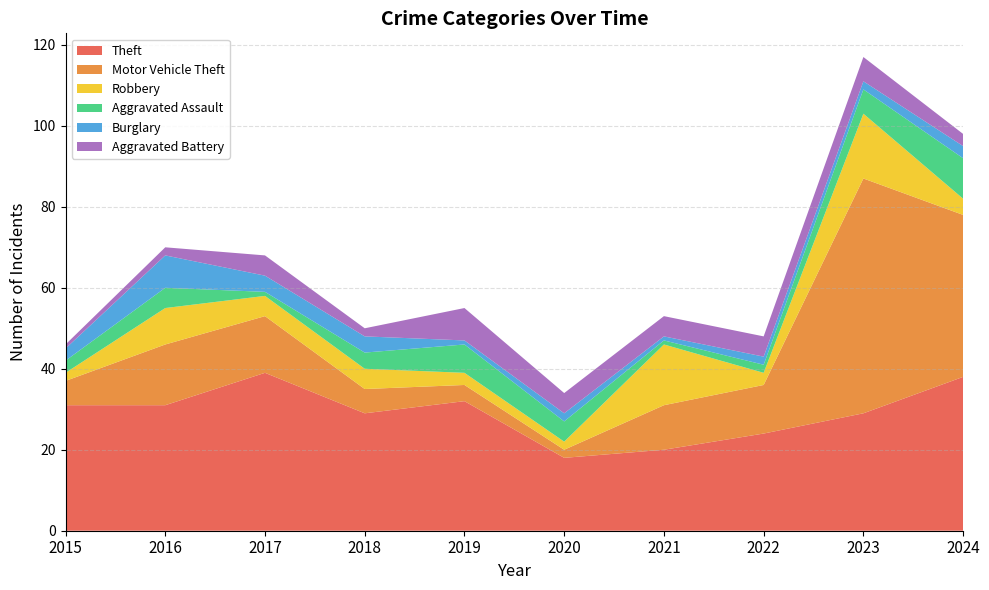

Reading left to right, transcribe all the data shown in this chart.

Theft: 2015=31	2016=31	2017=39	2018=29	2019=32	2020=18	2021=20	2022=24	2023=29	2024=38
Motor Vehicle Theft: 2015=6	2016=15	2017=14	2018=6	2019=4	2020=2	2021=11	2022=12	2023=58	2024=40
Robbery: 2015=2	2016=9	2017=5	2018=5	2019=3	2020=2	2021=15	2022=3	2023=16	2024=4
Aggravated Assault: 2015=3	2016=5	2017=1	2018=4	2019=7	2020=5	2021=1	2022=2	2023=6	2024=10
Burglary: 2015=3	2016=8	2017=4	2018=4	2019=1	2020=2	2021=1	2022=2	2023=2	2024=3
Aggravated Battery: 2015=1	2016=2	2017=5	2018=2	2019=8	2020=5	2021=5	2022=5	2023=6	2024=3